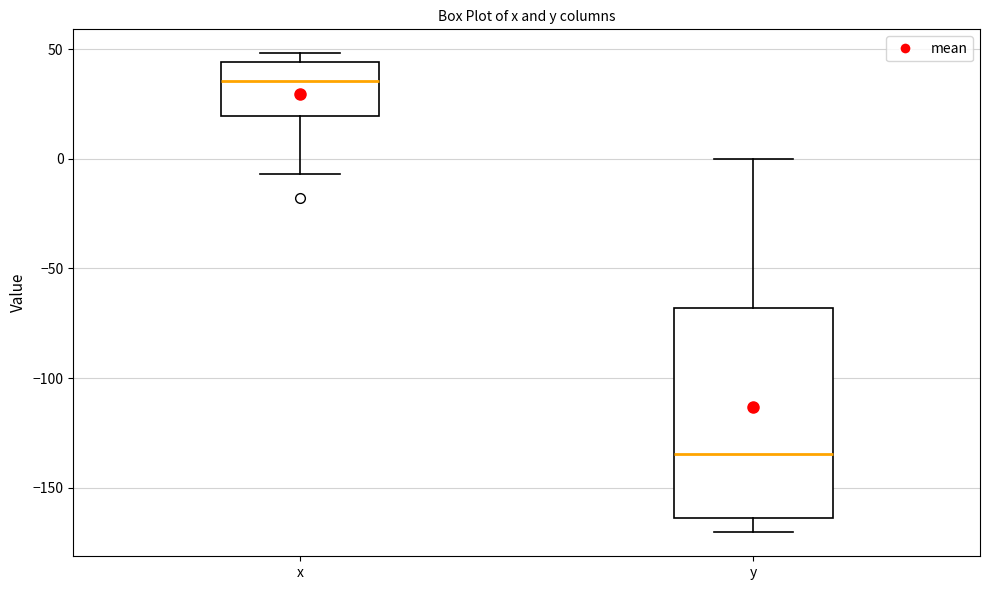

Reading left to right, read every box against the y-axis: the position of its median line, the range the box covers, and the ends of its whiskers. The values are not printed on the chart, so give them approximately, as read against the axis.

x: median 35, box 20 to 45, whiskers -5 to 50
y: median -135, box -165 to -70, whiskers -170 to 0